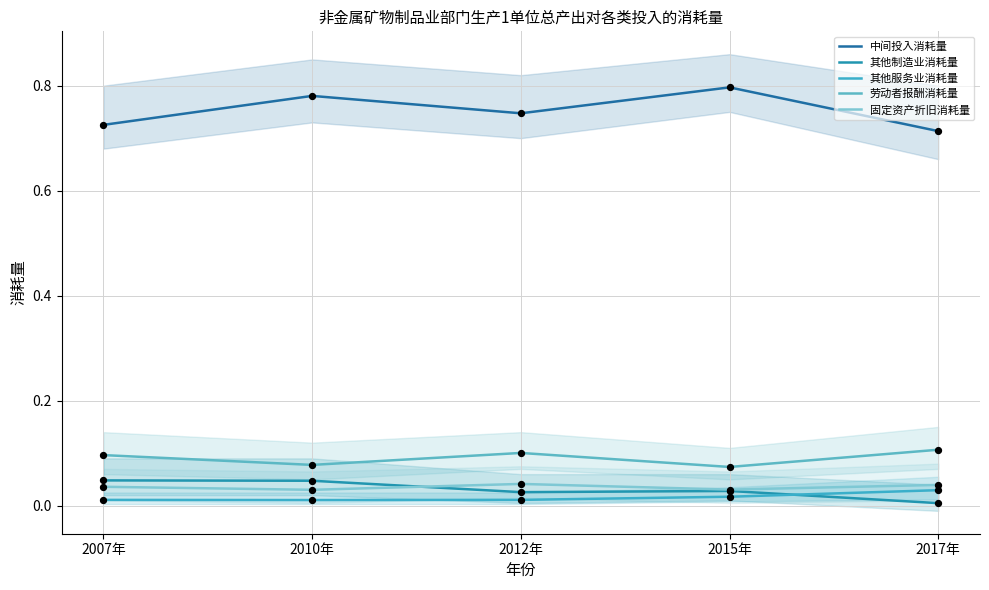

At how many categories does at least one series exceed 0?

5